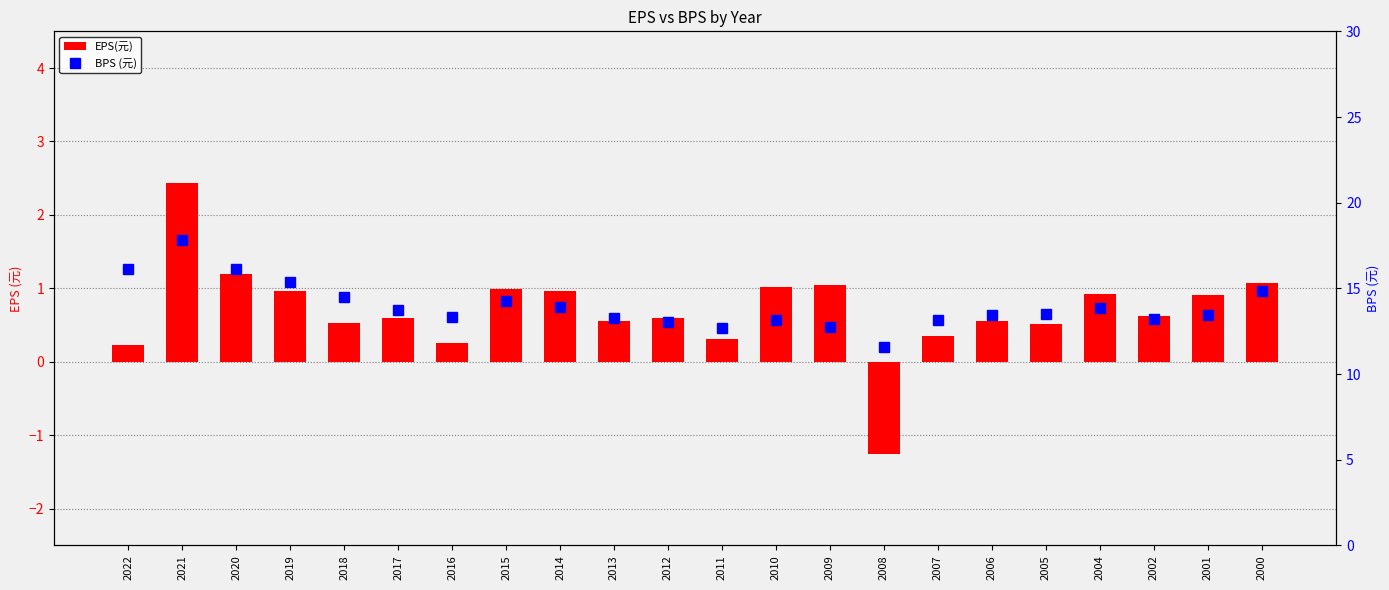

At how many categories does at least one series exceed 1?

22